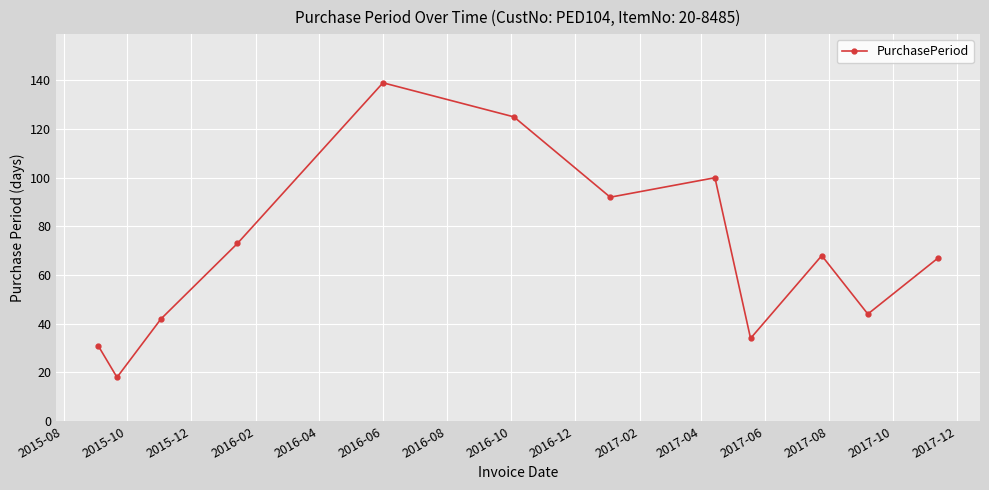

What is the sum of all values?

833